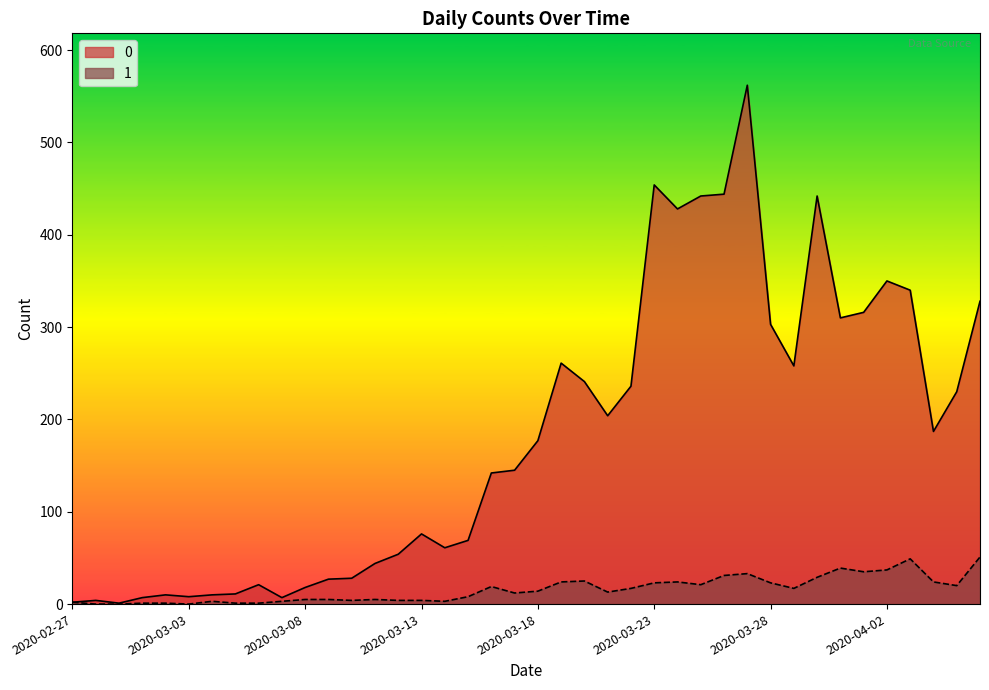

At how many categories does at least one series exceed 241?

14